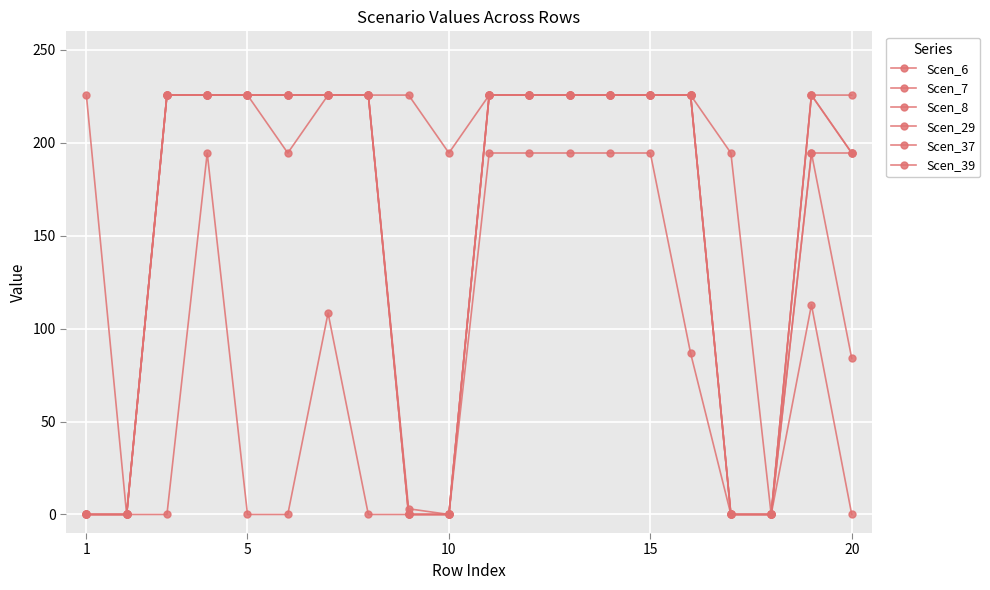

Reading left to right, transcribe all the data shown in this chart.

Scen_6: 0.0	0.0	0.0	194.5	0.0	0.0	108.4	0.0	0.0	0.0	194.5	194.5	194.5	194.5	194.5	86.8	0.0	0.0	112.8	0.0
Scen_7: 0.0	0.0	225.7	225.7	225.7	194.5	225.7	225.7	0.0	0.0	225.7	225.7	225.7	225.7	225.7	225.7	0.0	0.0	225.7	194.5
Scen_8: 225.7	0.0	225.7	225.7	225.7	225.7	225.7	225.7	225.7	194.5	225.7	225.7	225.7	225.7	225.7	225.7	194.5	0.0	225.7	225.7
Scen_29: 0.0	0.0	225.7	225.7	225.7	225.7	225.7	225.7	3.1	0.0	225.7	225.7	225.7	225.7	225.7	225.7	0.0	0.0	225.7	194.5
Scen_37: 0.0	0.0	225.7	225.7	225.7	225.7	225.7	225.7	0.0	0.0	225.7	225.7	225.7	225.7	225.7	225.7	0.0	0.0	194.5	194.5
Scen_39: 0.0	0.0	225.7	225.7	225.7	225.7	225.7	225.7	0.0	0.0	225.7	225.7	225.7	225.7	225.7	225.7	0.0	0.0	194.5	84.0